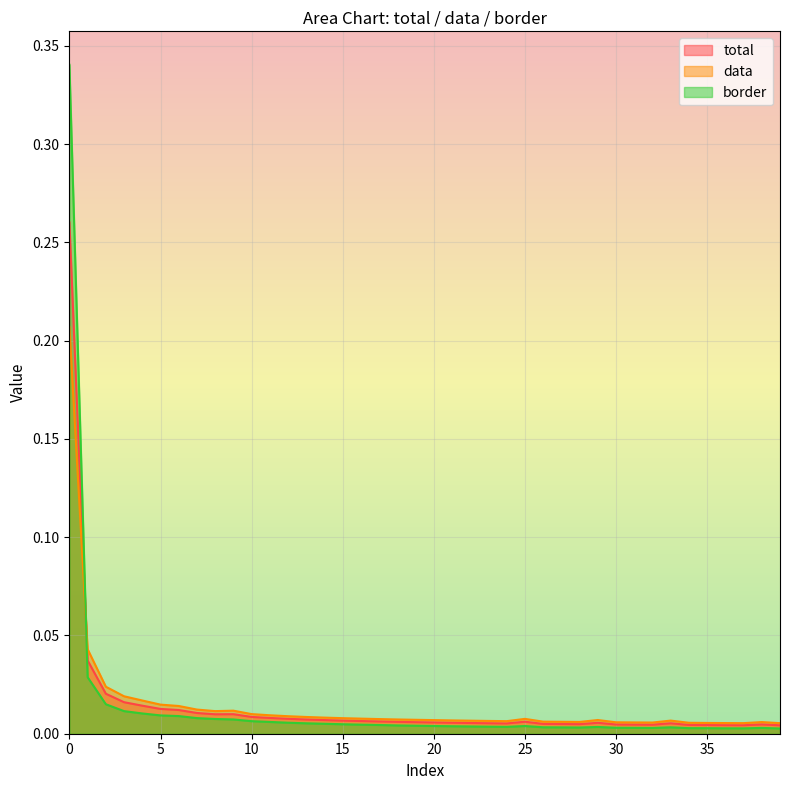

Is it true that border equals 0.0 at 14?

True